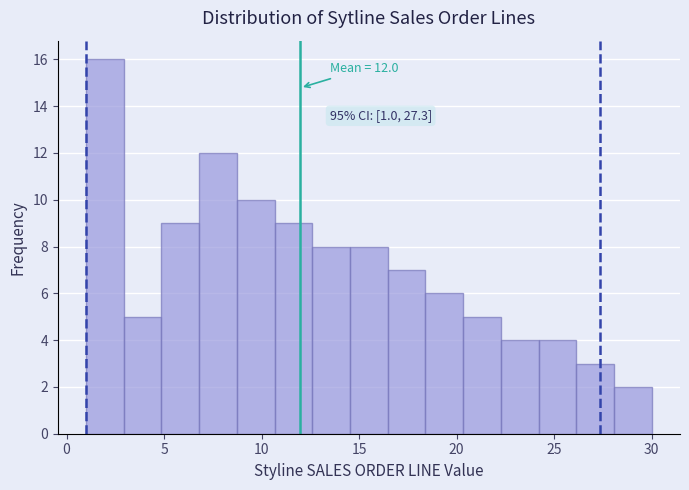

Read against the x-axis, roughly where is the centre of the tallest bar?

2.0